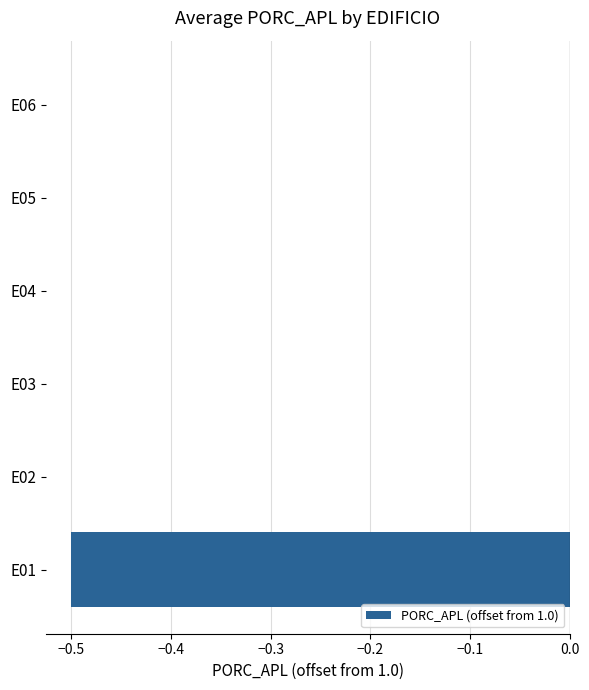

Are the bars horizontal?

Yes